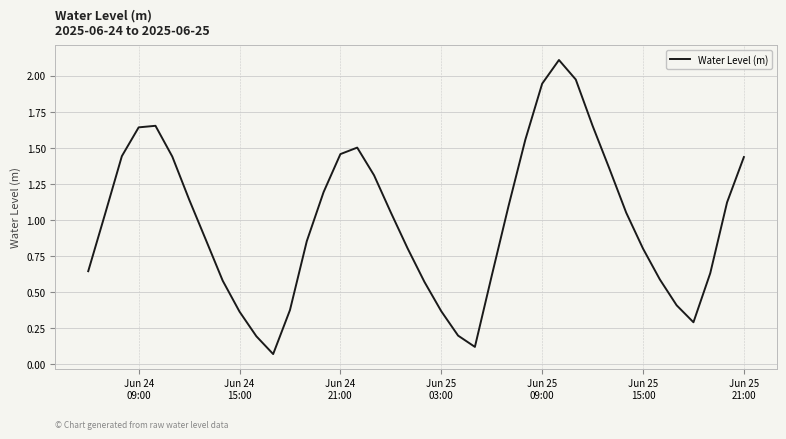

Is this an area chart (filled region under the line)?

No